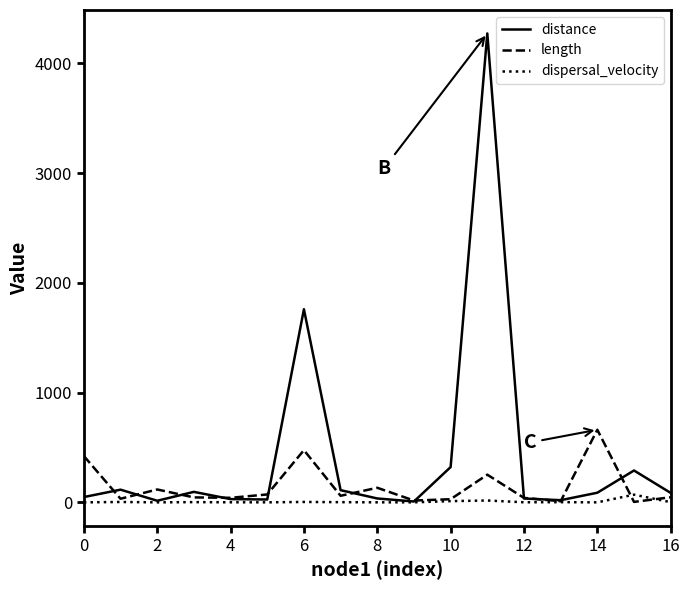

Which series has the widest spread of values?

distance